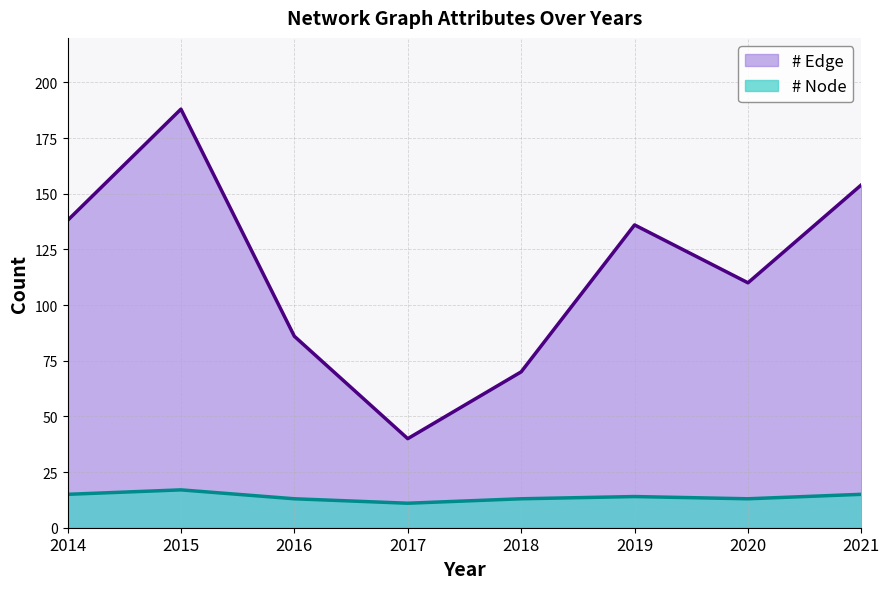

In # Node, how many points are higher than both neighbors (excluding endpoints)?

2